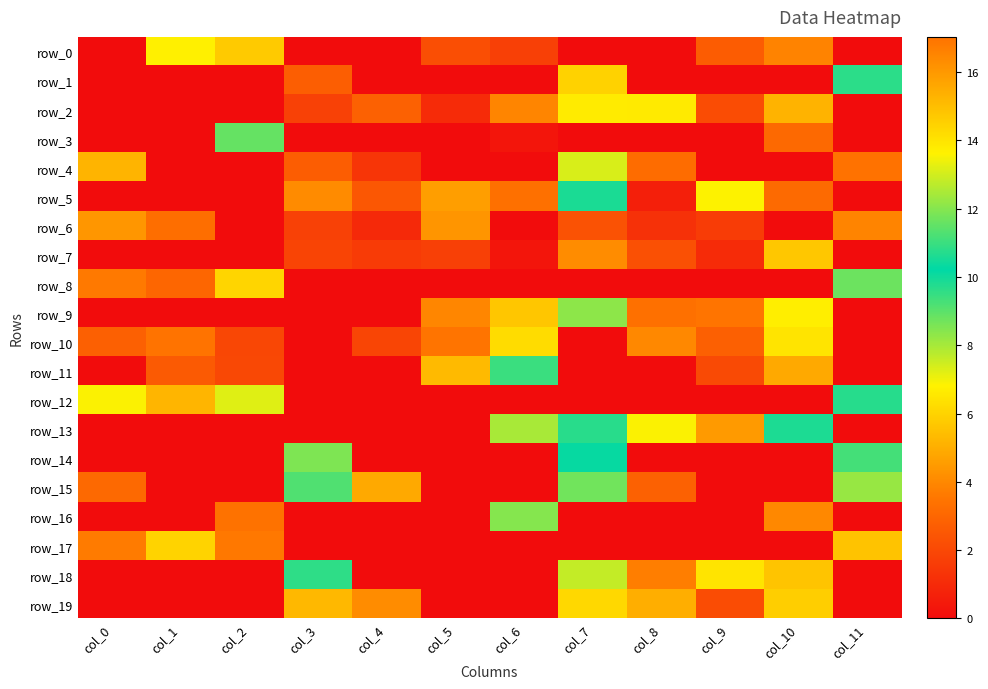

What is the spread (max minus min) of values at col_6?

9.4